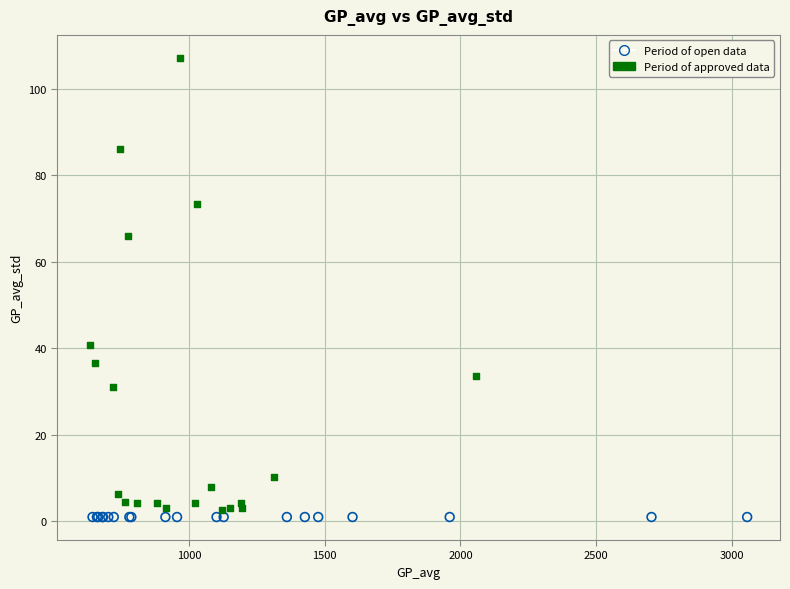

Which series reaches the maximum Y coordinate?

Period of approved data